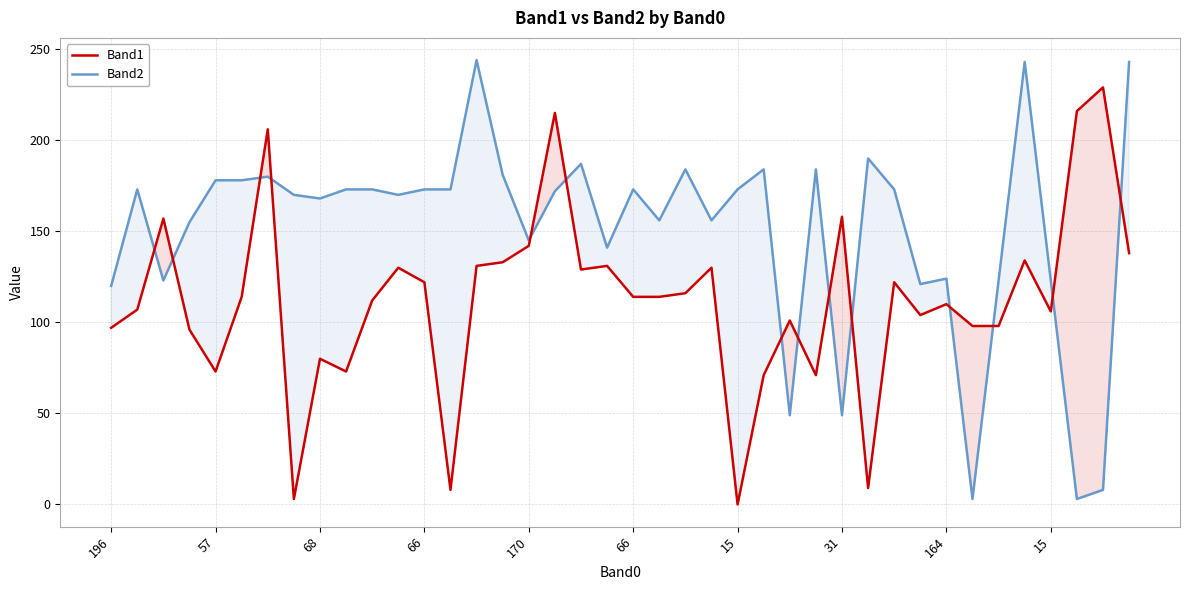

Is it true that Band1 equals 101 at 26?

True